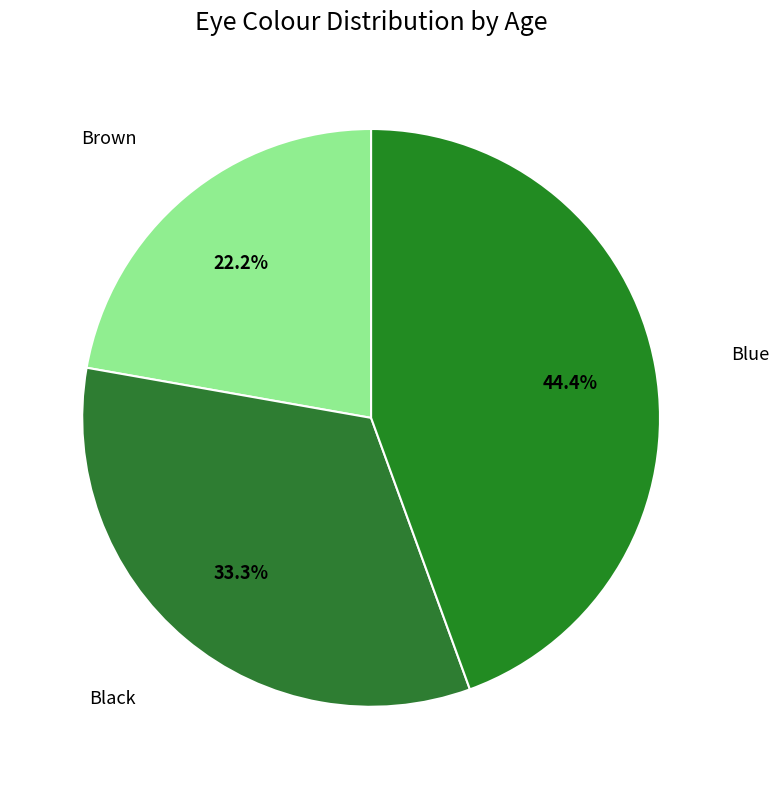

What portion of the pie excludes Brown?

77.8%